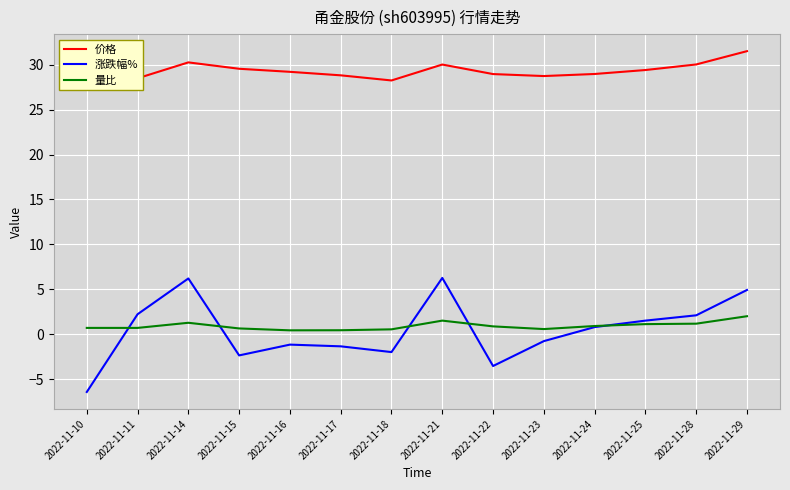

What is the value of the 量比 point at the 6th from the left?

0.5